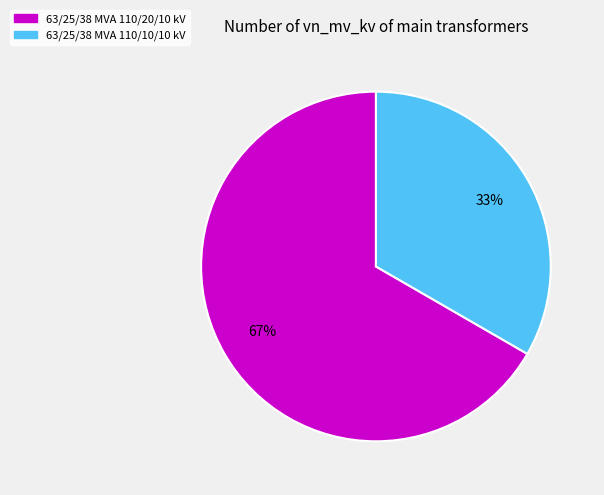

How many slices are in this pie chart?

2